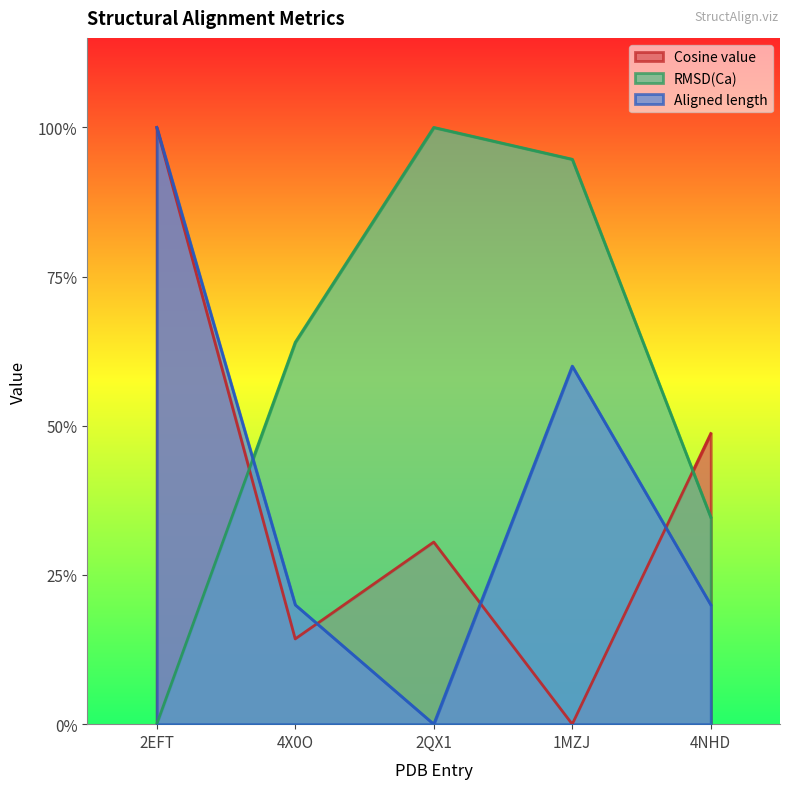

At which category is the sum across all series the highest?

2EFT